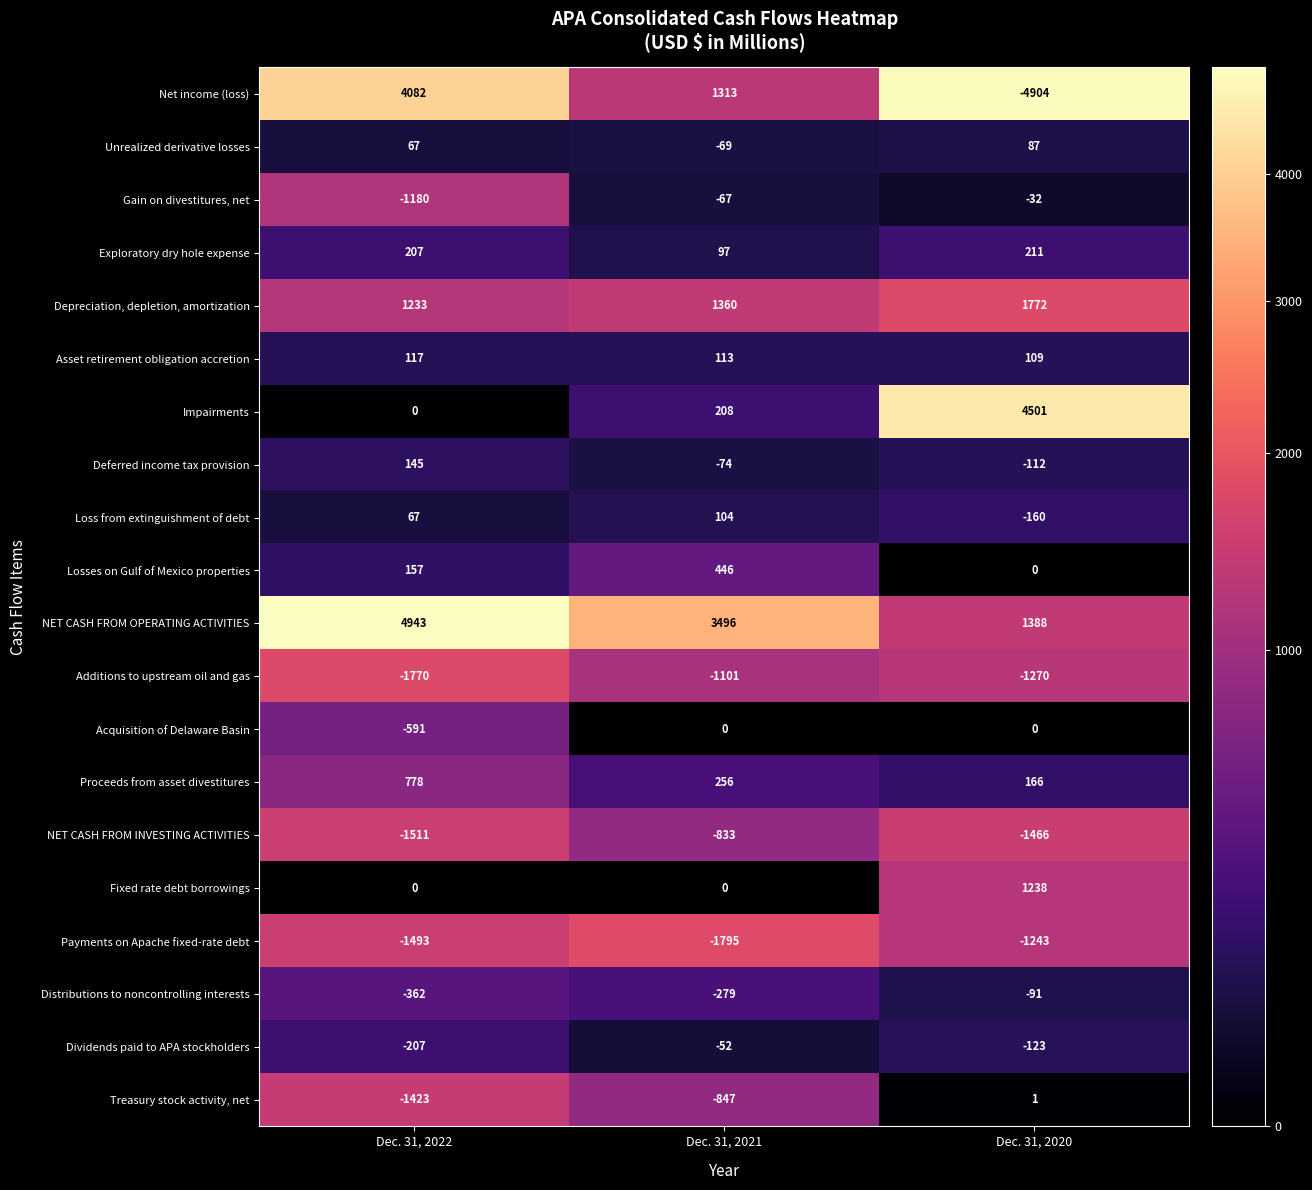

How many distinct data groups are displayed?

20